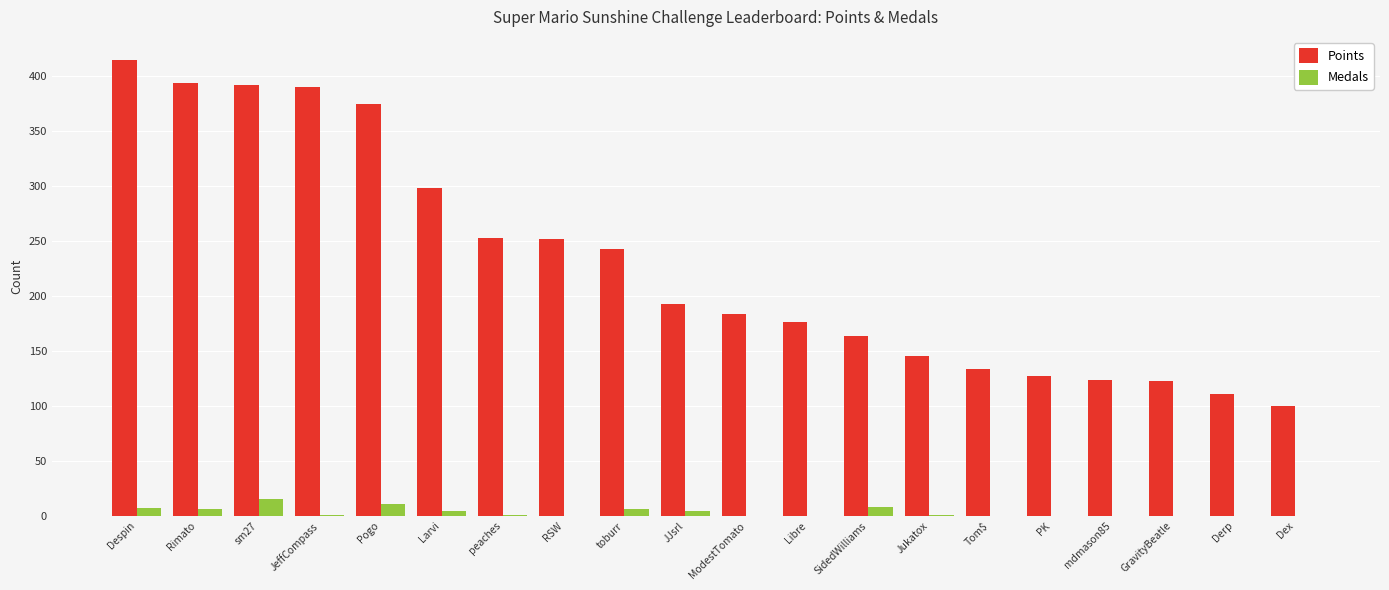

Which series has the widest spread of values?

Points